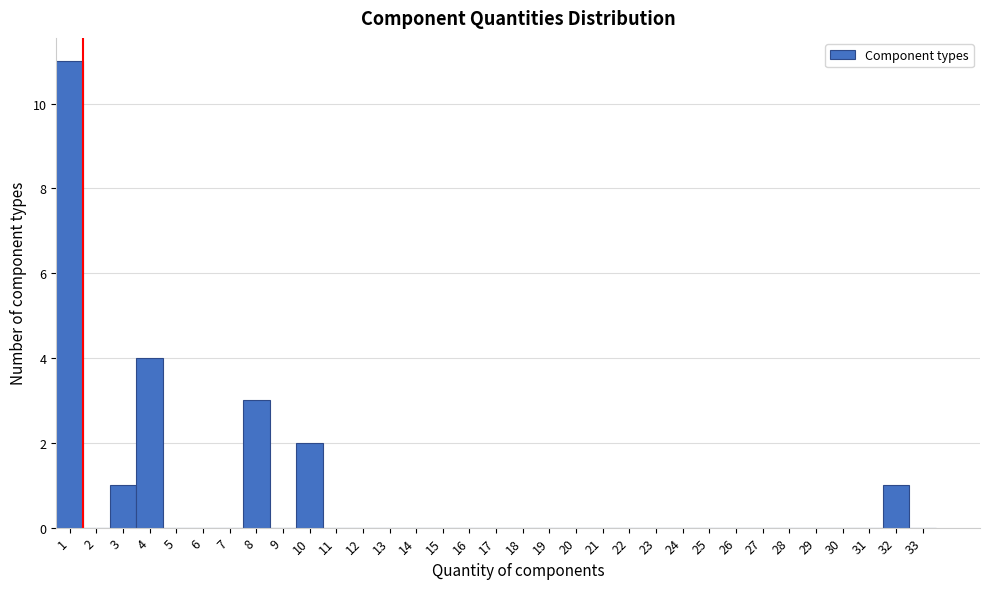

What is the change in value from 1 to 7?

-11